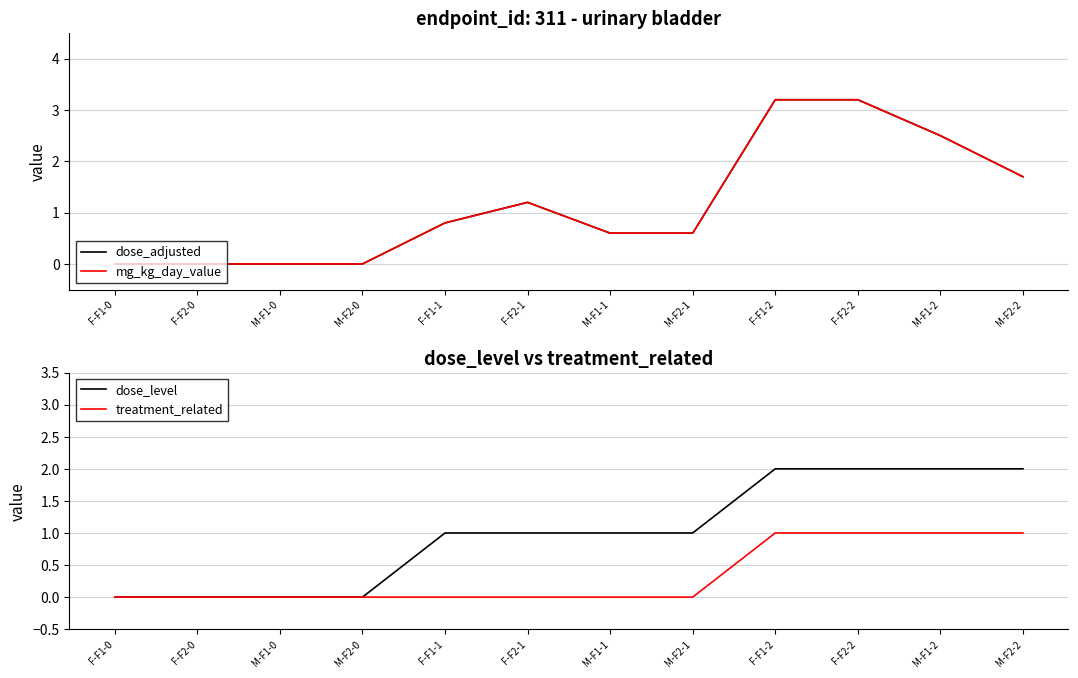

Reading left to right, extract all data points from this chart.

dose_adjusted: 0.0	0.0	0.0	0.0	0.8	1.2	0.6	0.6	3.2	3.2	2.5	1.7
mg_kg_day_value: 0.0	0.0	0.0	0.0	0.8	1.2	0.6	0.6	3.2	3.2	2.5	1.7
dose_level: 0.0	0.0	0.0	0.0	1.0	1.0	1.0	1.0	2.0	2.0	2.0	2.0
treatment_related: 0.0	0.0	0.0	0.0	0.0	0.0	0.0	0.0	1.0	1.0	1.0	1.0